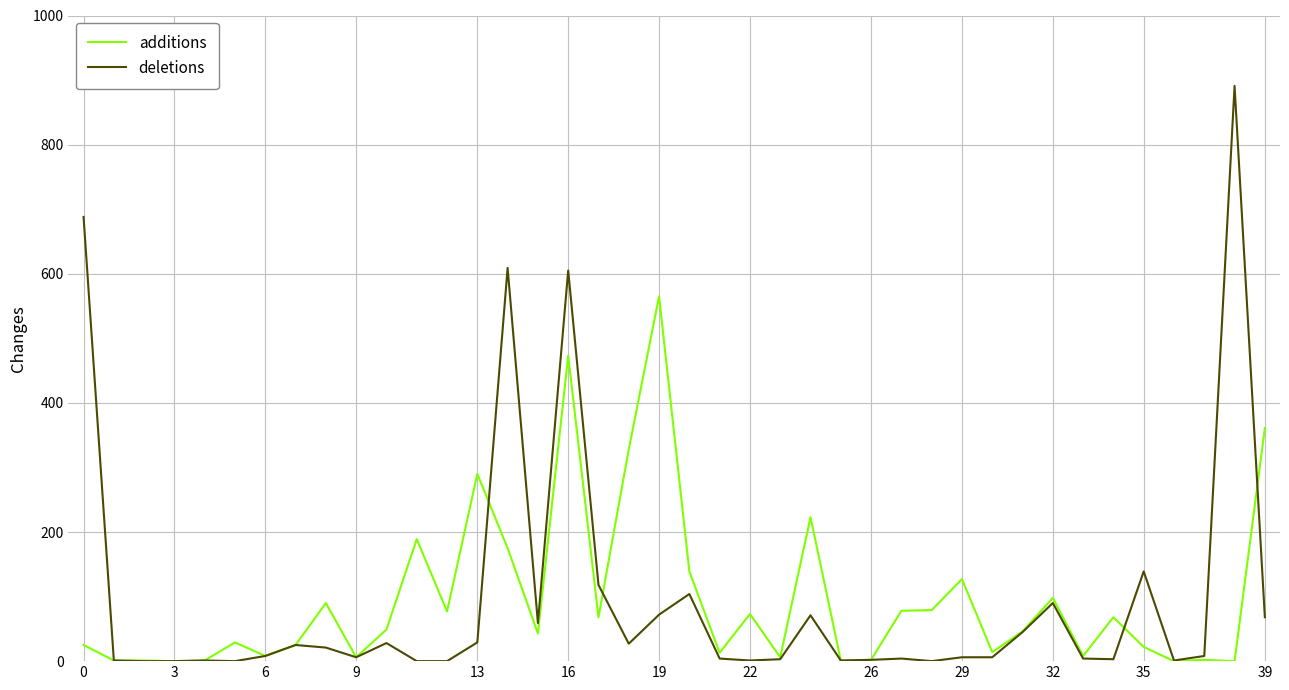

Which series has the largest range (max minus min)?

deletions